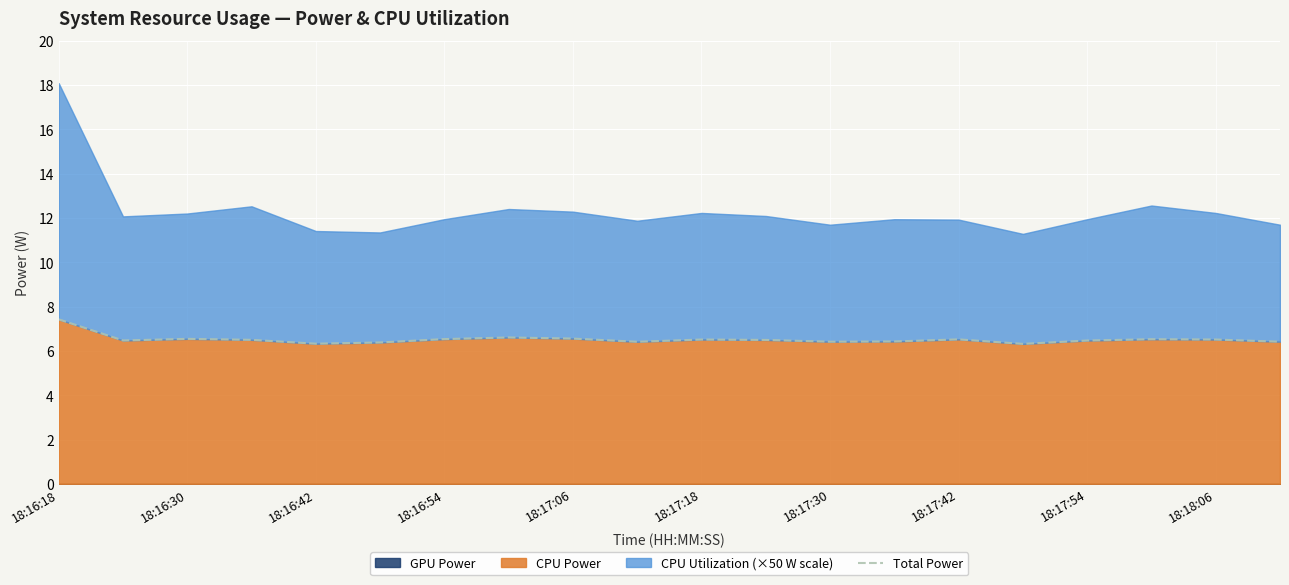

The value of CPU Power at 18:17:06 is 3.5. True or false?

False